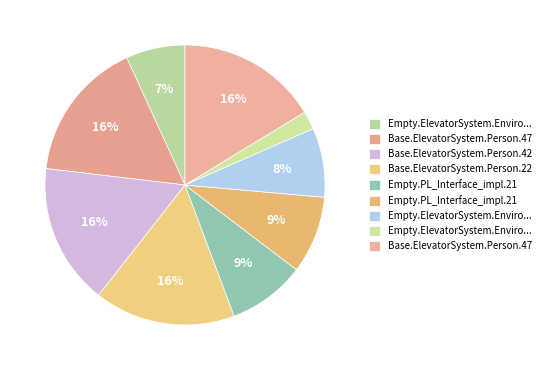

How many segments does this pie chart have?

9